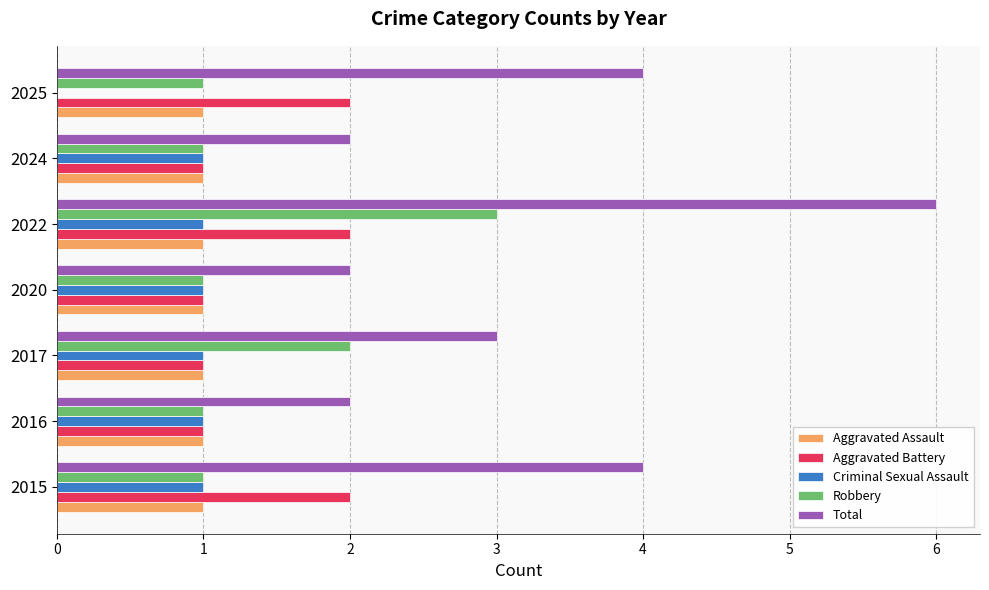

At which category is the sum across all series the highest?

2022